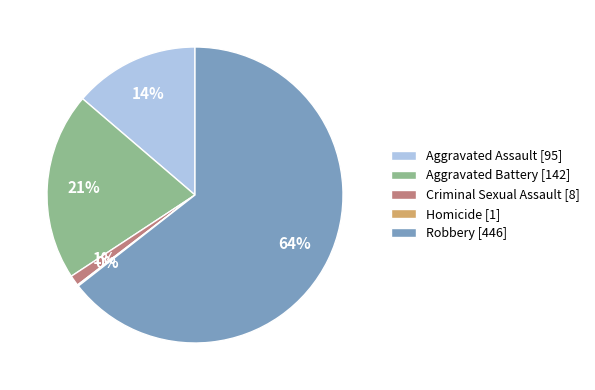

What percentage is the Criminal Sexual Assault [8] slice, to the nearest percent?

1%